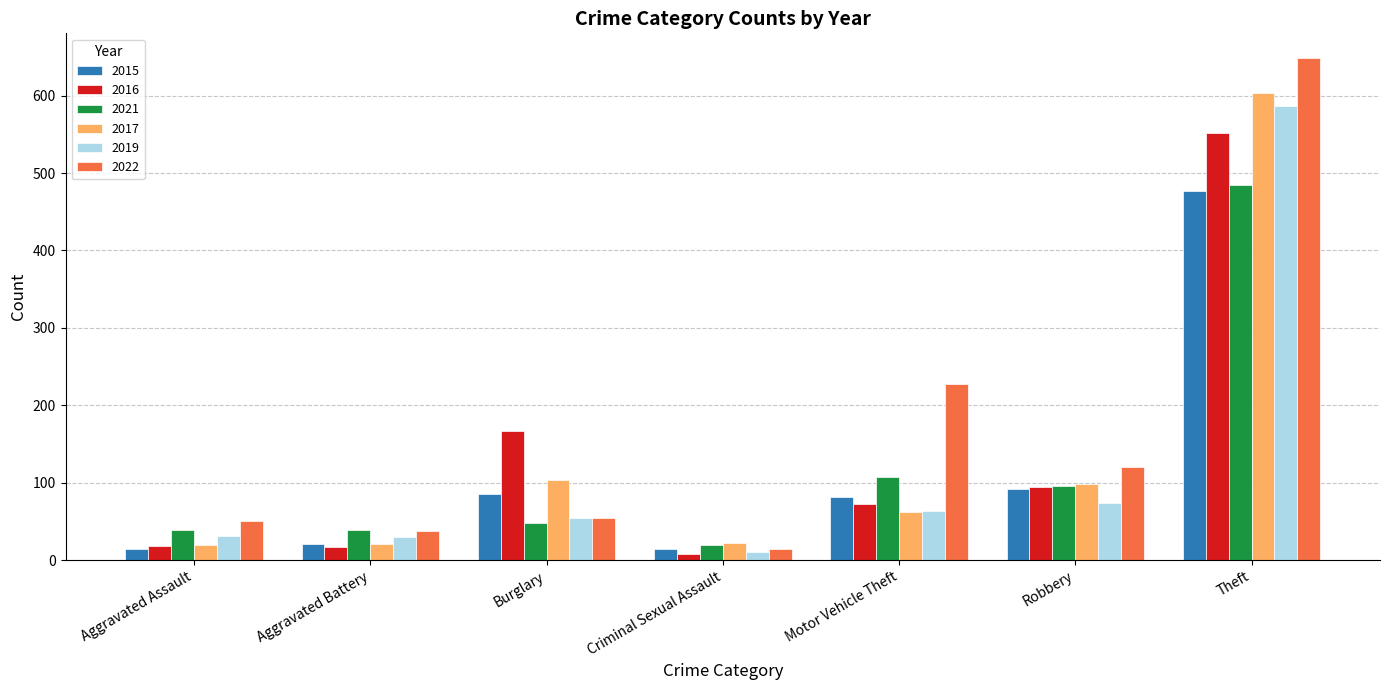

What are all the series names shown in the legend?

2015, 2016, 2021, 2017, 2019, 2022